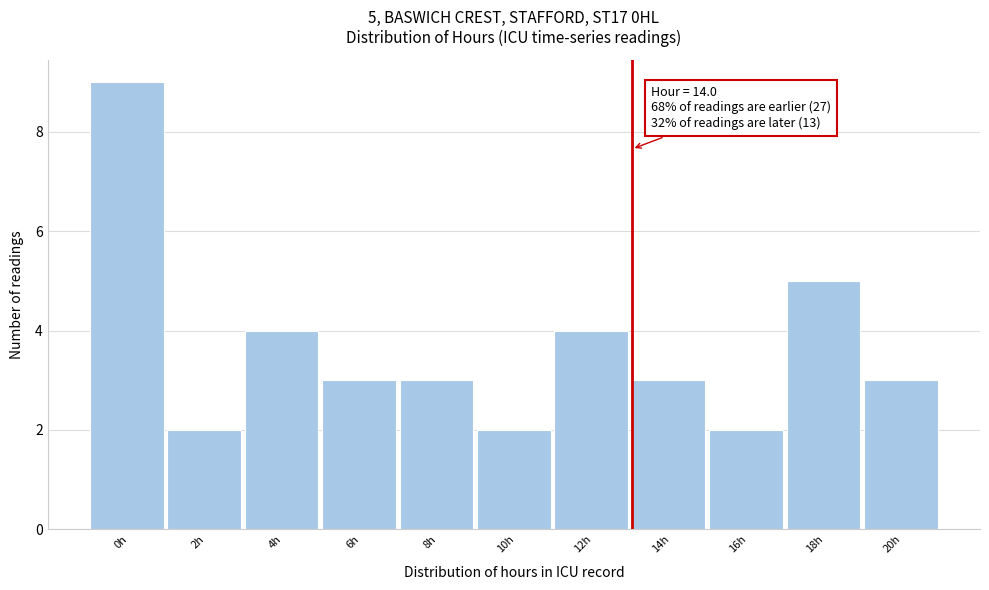

Reading left to right, list all the values displayed in this chart.

9	2	4	3	3	2	4	3	2	5	3